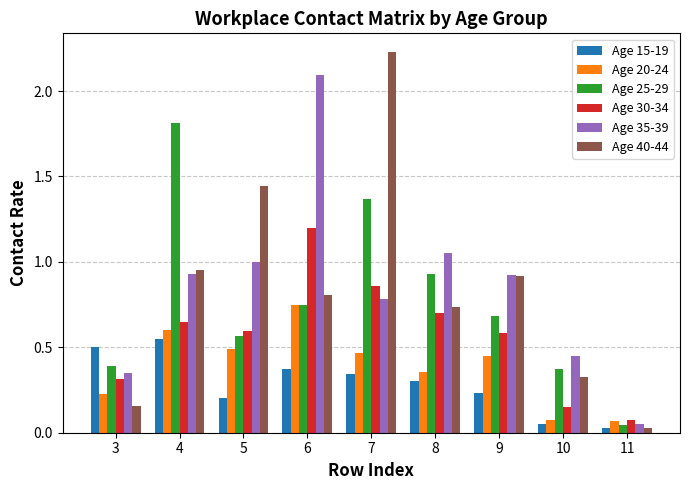

How many bars are there in total?

54